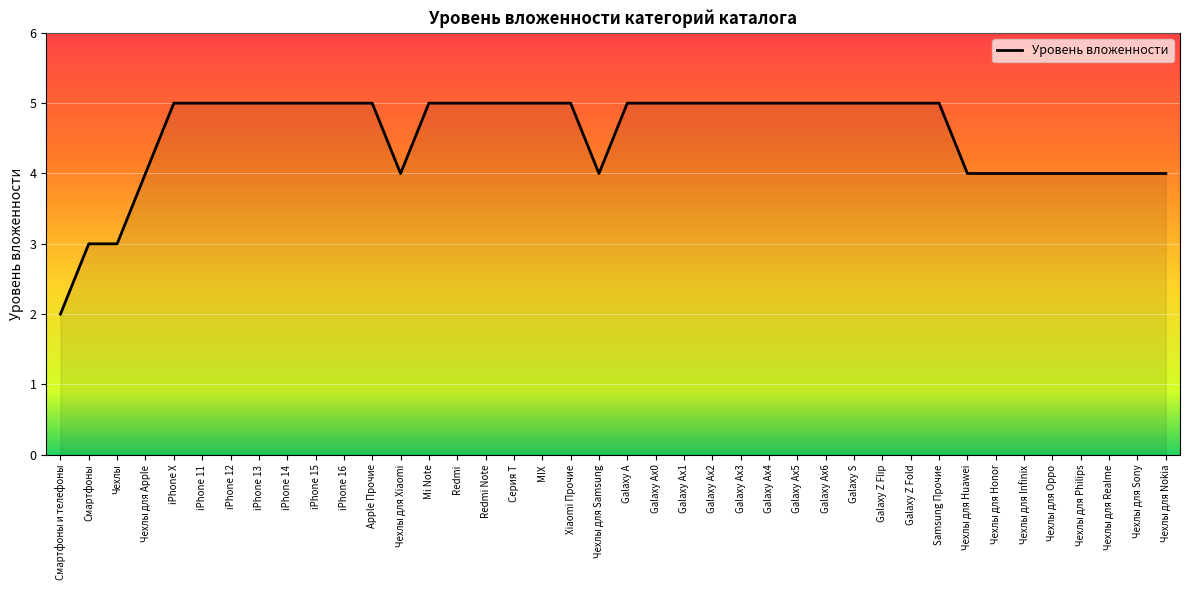

What is the greatest value displayed?

5